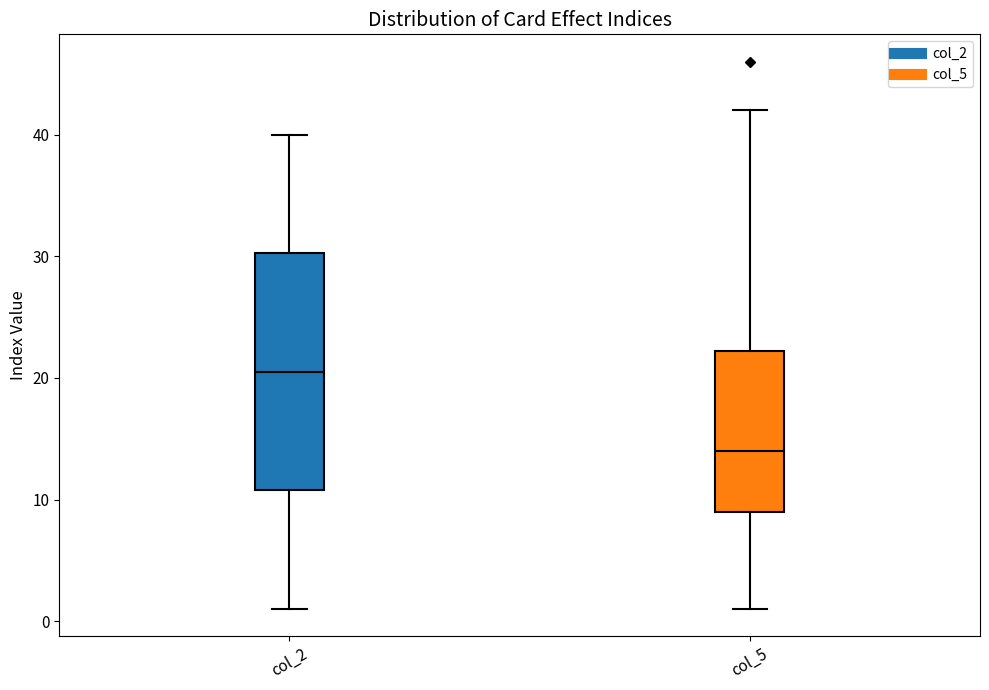

Where does the upper whisker of the box for col_5 end on the y-axis? The values are not printed on the chart, so give them approximately, as read against the axis.

42